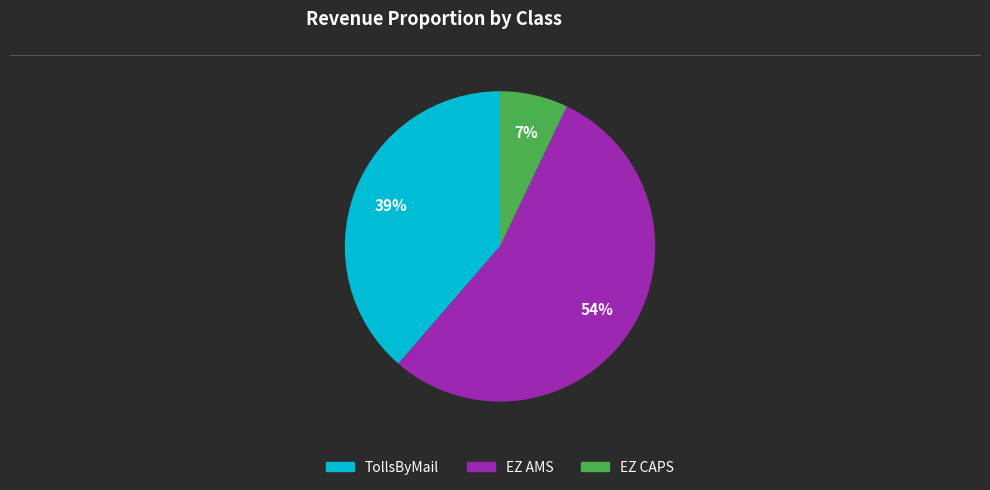

The EZ AMS slice represents 45% of the pie. True or false?

False